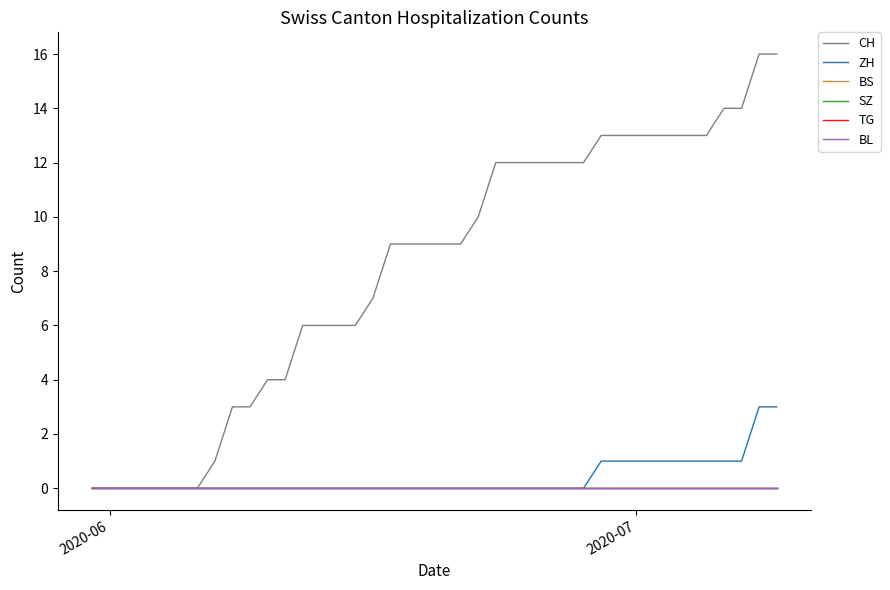

Does the chart display data point markers on the line(s)?

No